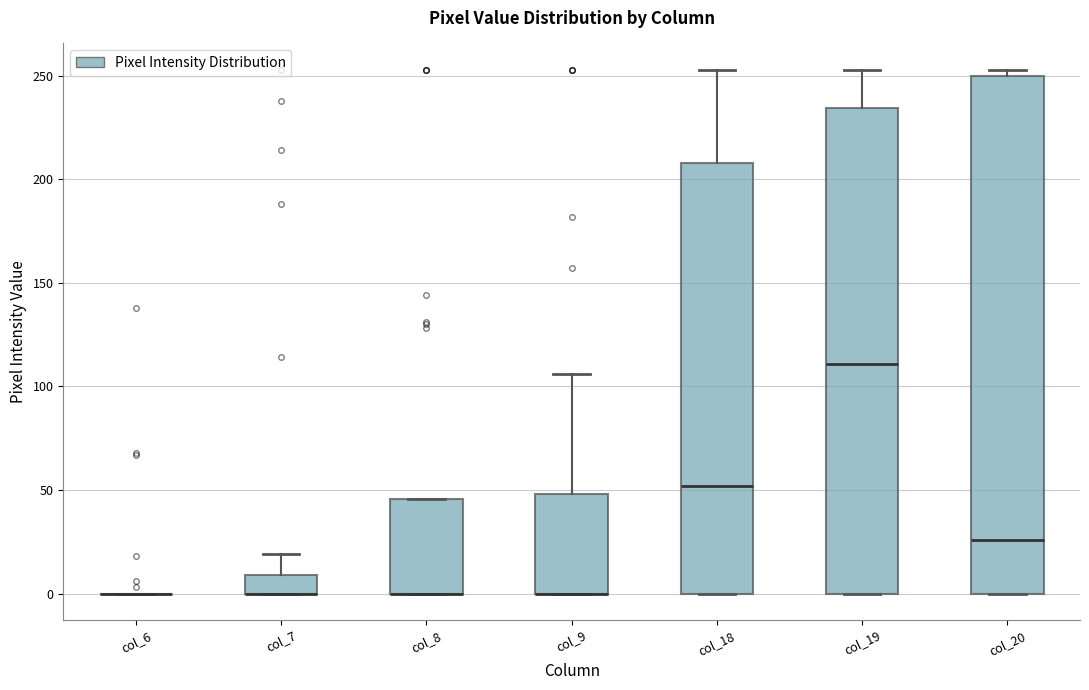

Where is the lower edge of the box for col_8 on the y-axis? The values are not printed on the chart, so give them approximately, as read against the axis.

0